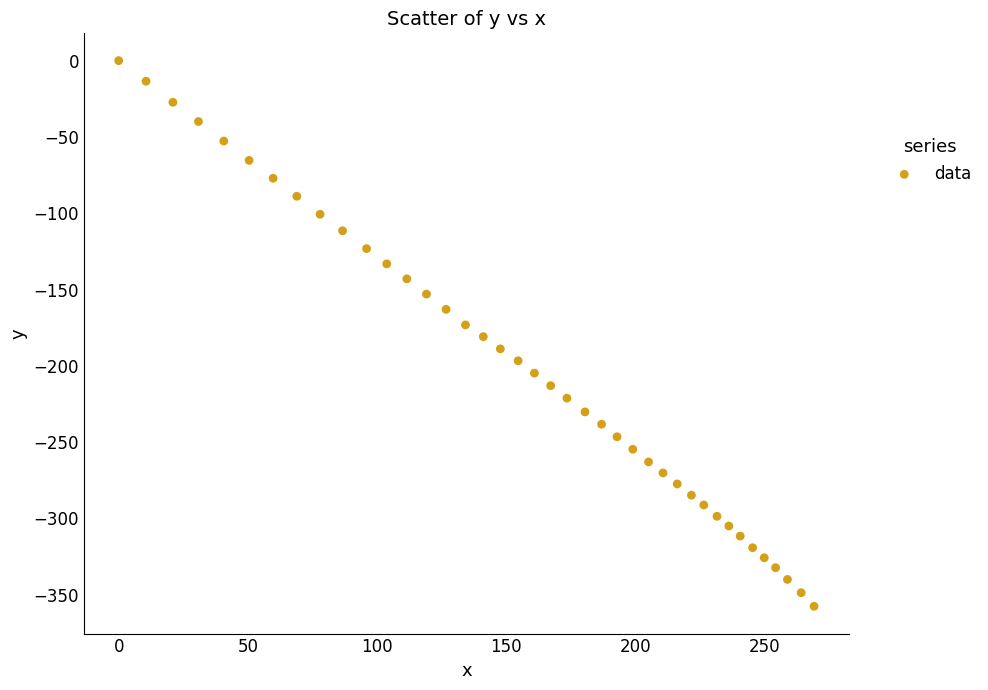

What is the range of X values (max minus min)?

269.3